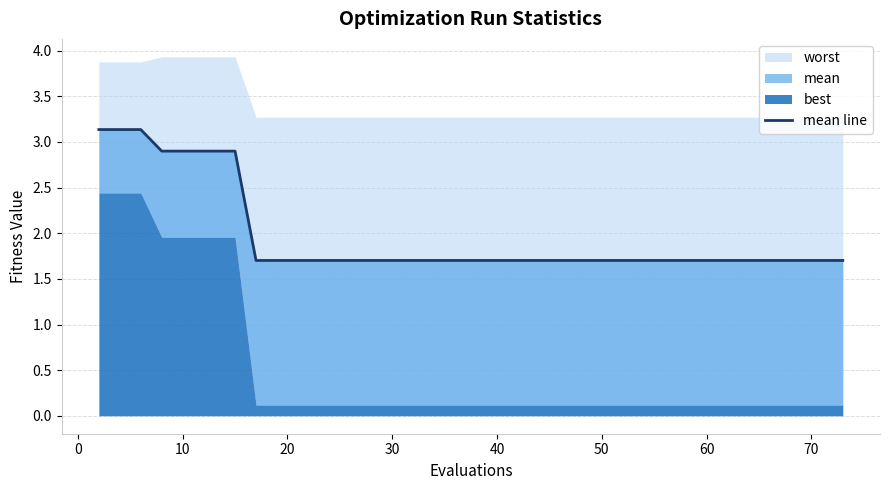

The chart shows a value of 1.7 at 70. True or false?

True